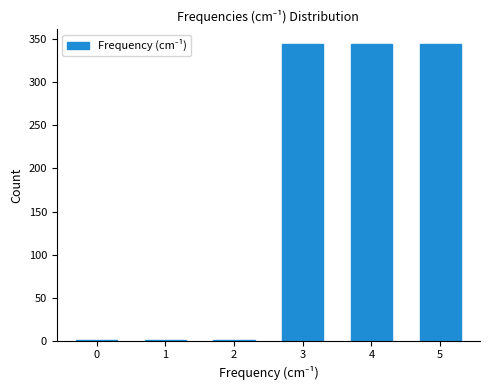

What is the greatest value displayed?

344.3